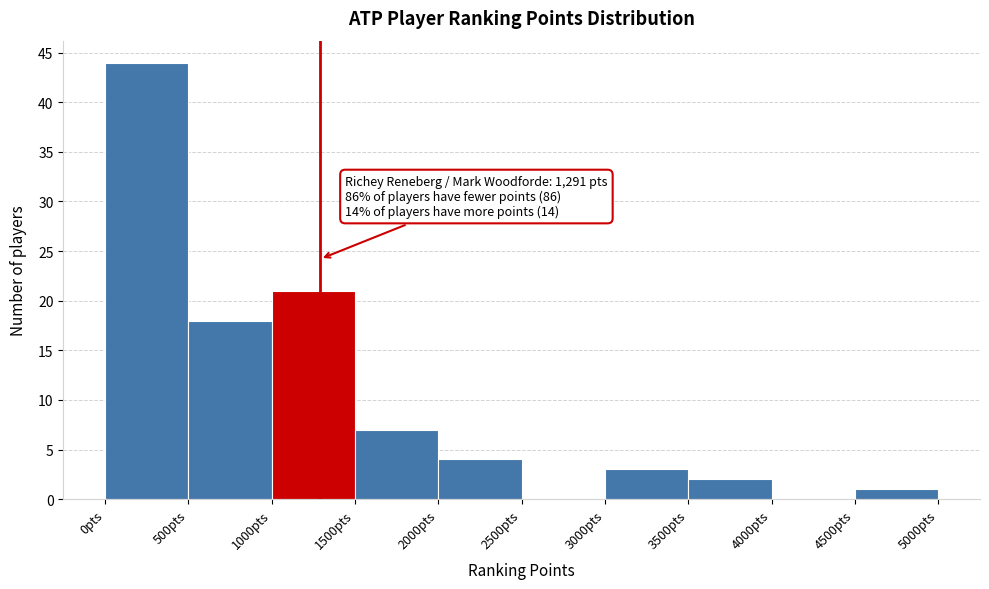

Over which range of the x-axis is the bar tallest?

0 to 500